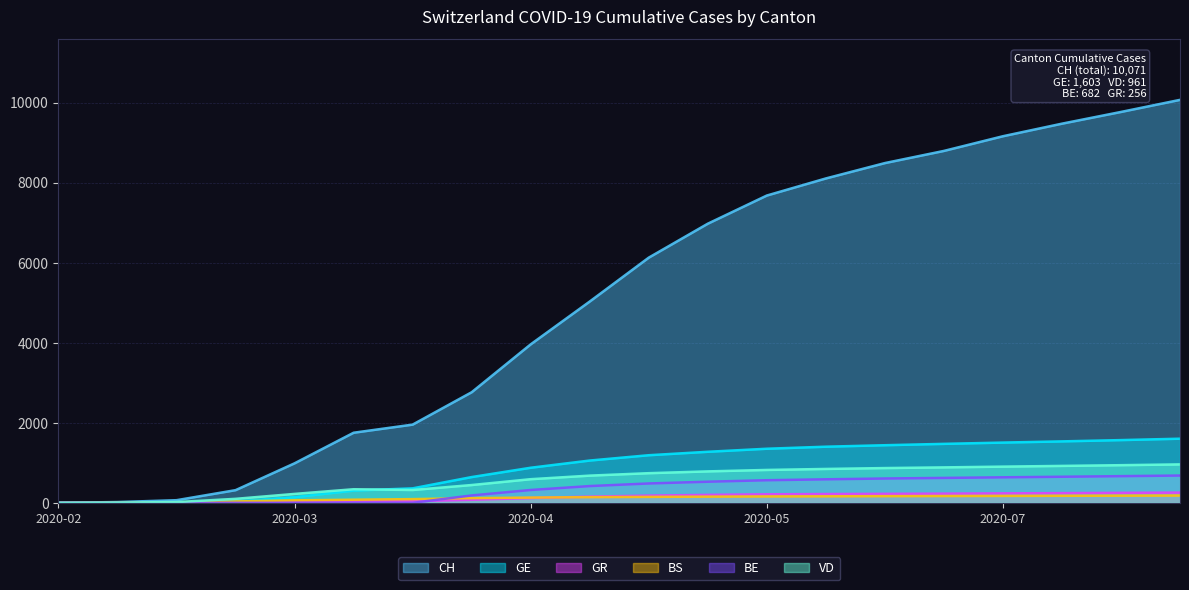

True or false: BE and CH cross at least once.

False